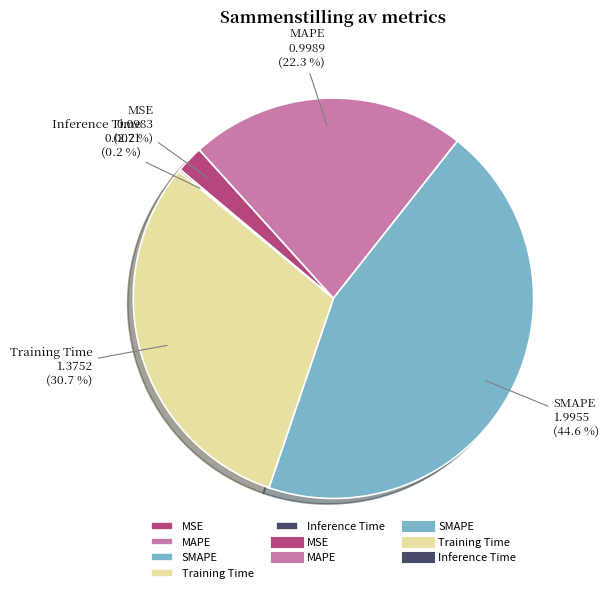

Does any single category account for the majority?

No